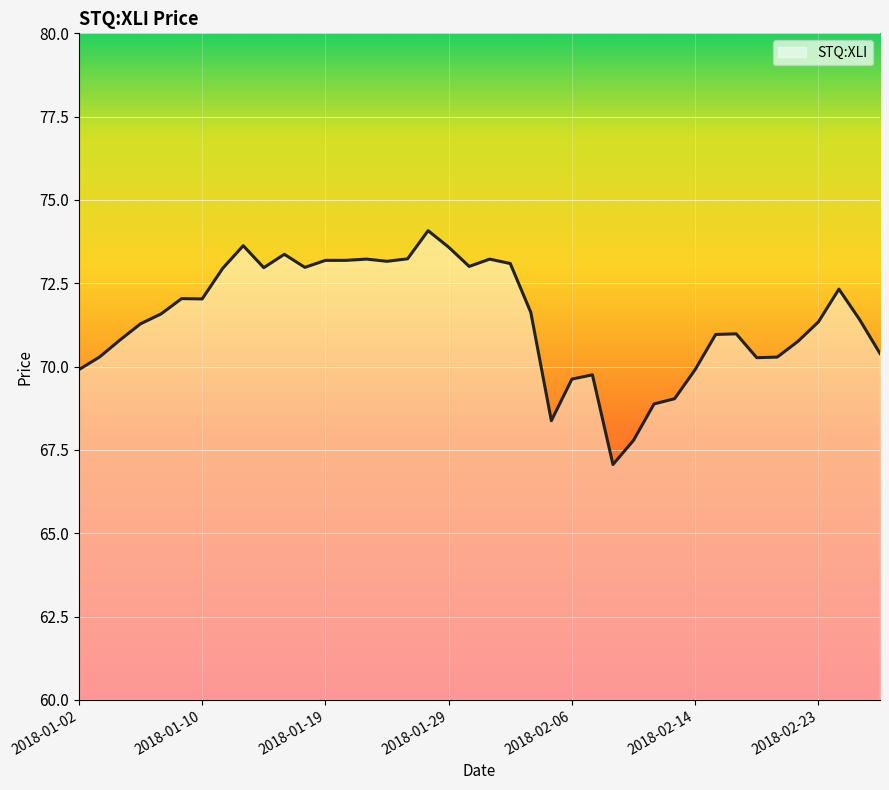

What is the greatest value displayed?

74.1